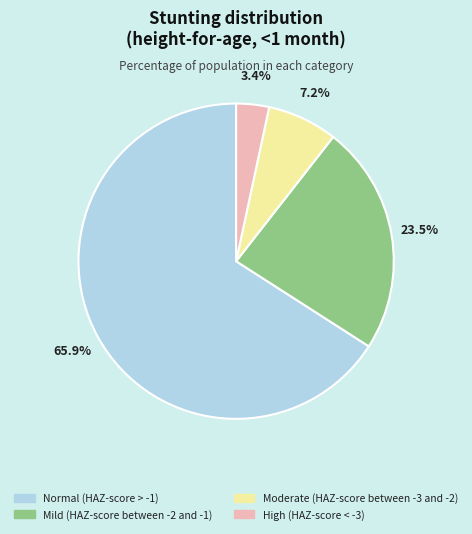

What portion of the pie excludes Moderate (HAZ-score between -3 and -2)?

92.8%